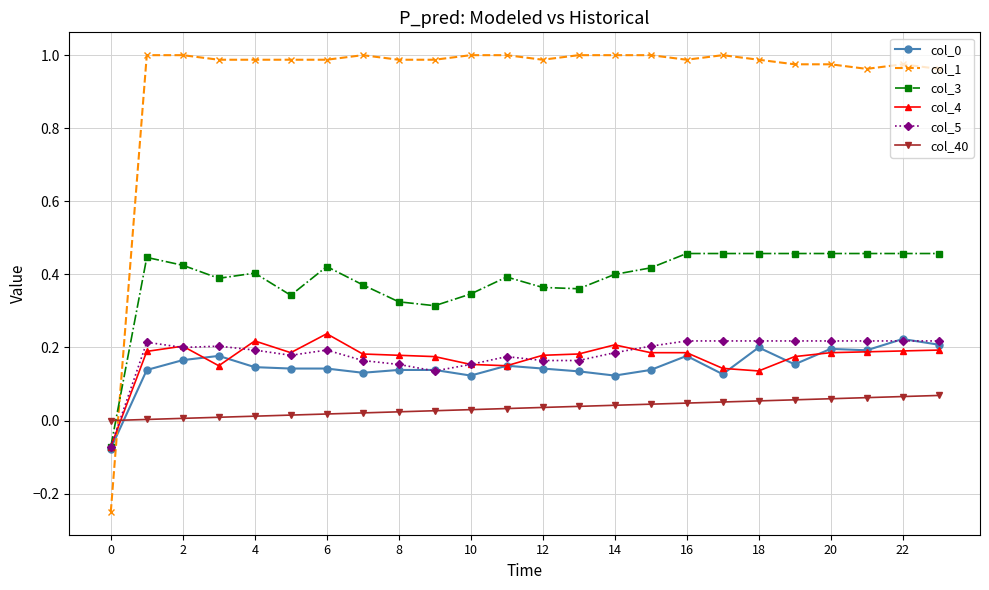

How many data points does each series have?

24